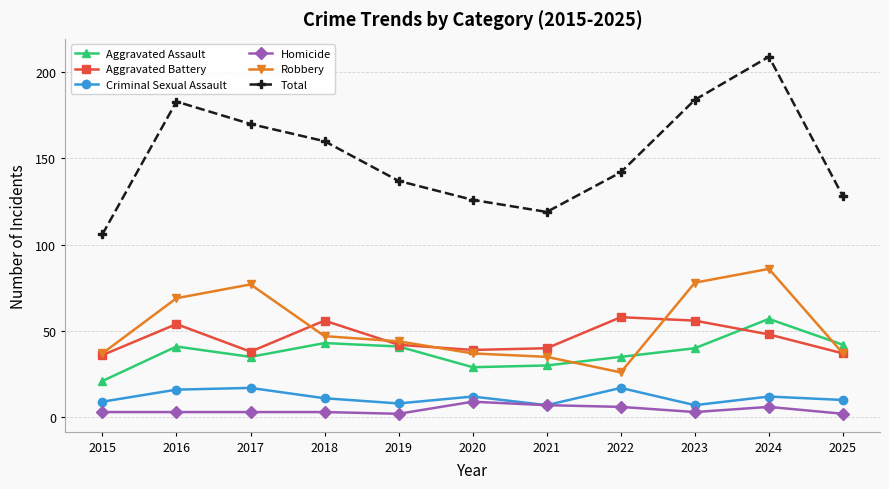

What is the minimum value shown in the chart?

2